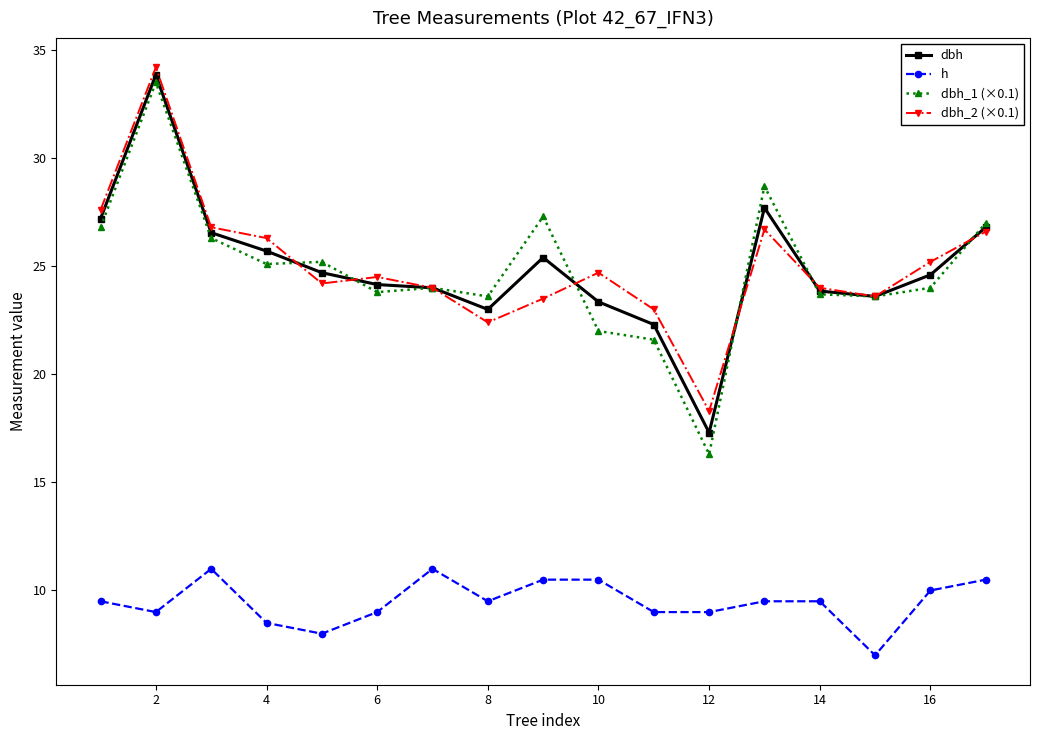

How many interior local peaks does the dbh_2 (×0.1) series have?

4